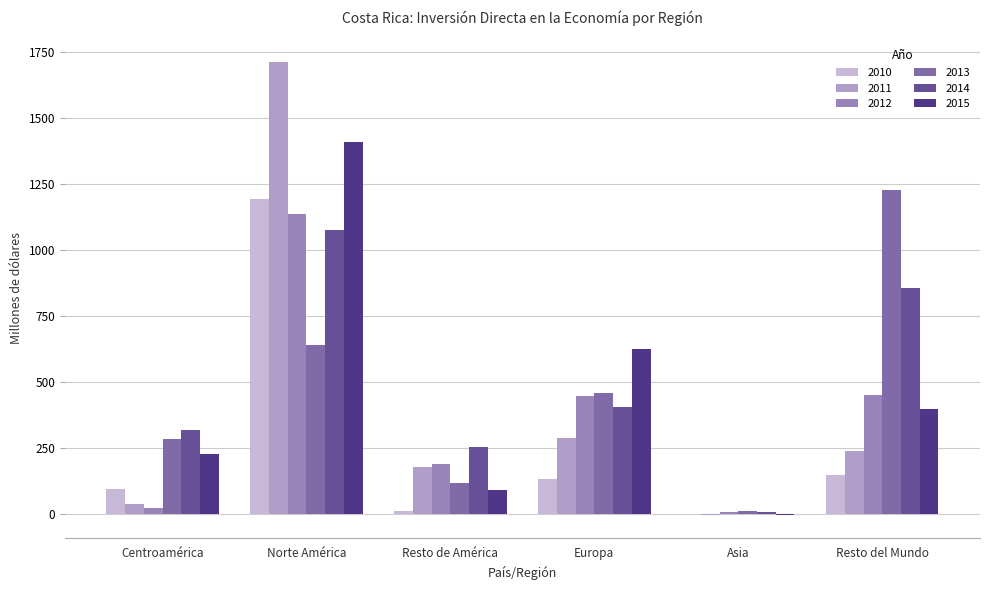

The value of 2012 at Europa is 447.7. True or false?

True